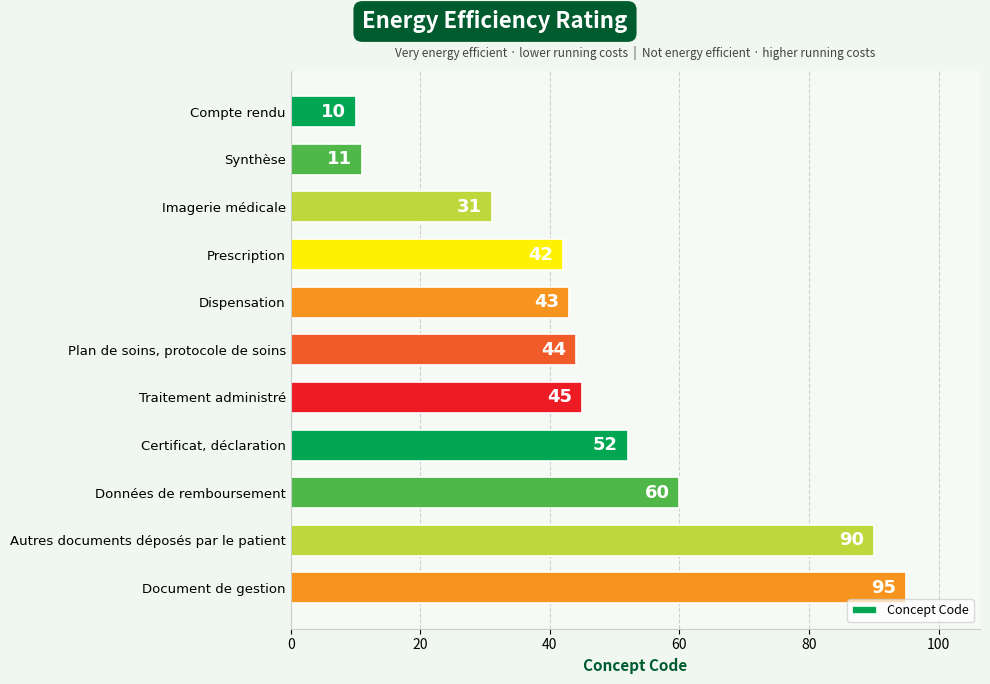

Where is the data nearest to the value 52?

Certificat, déclaration